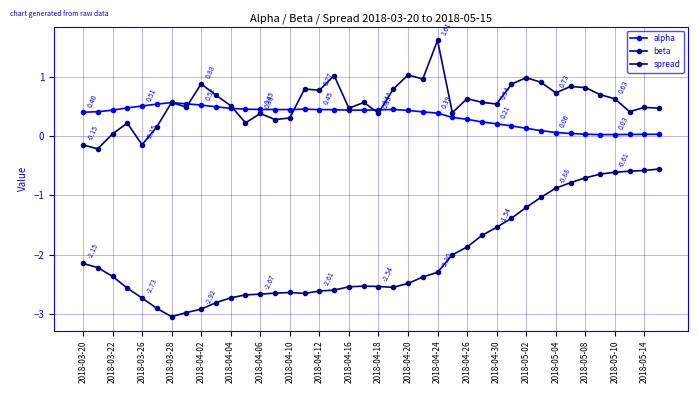

Count the number of data series in this chart.

3